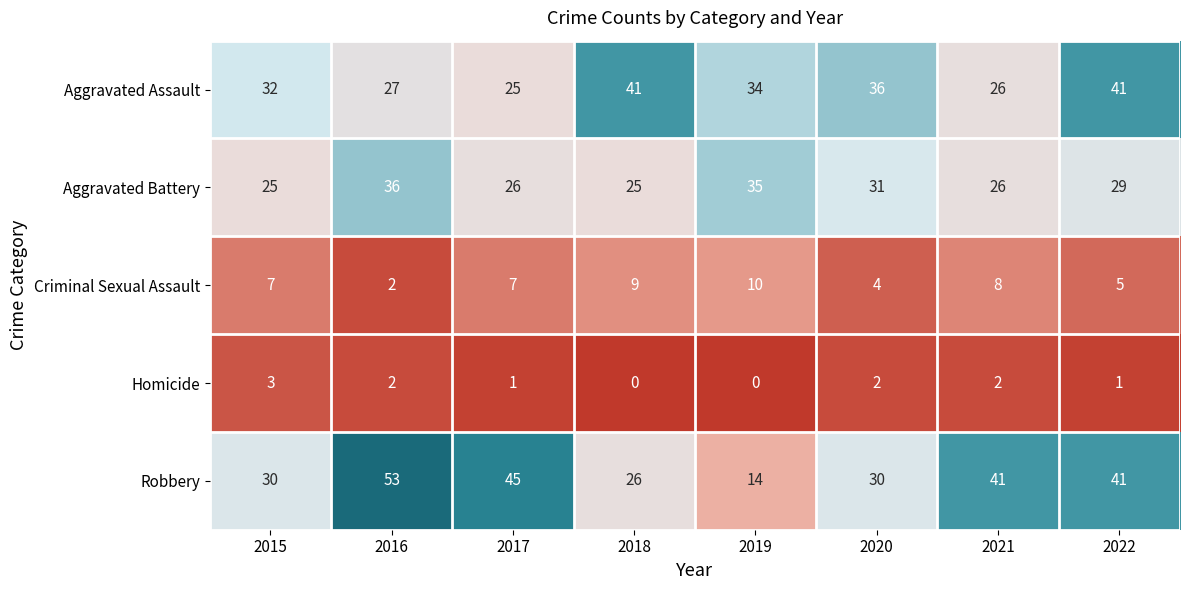

True or false: Aggravated Assault has a value of 27 at 2016.

True